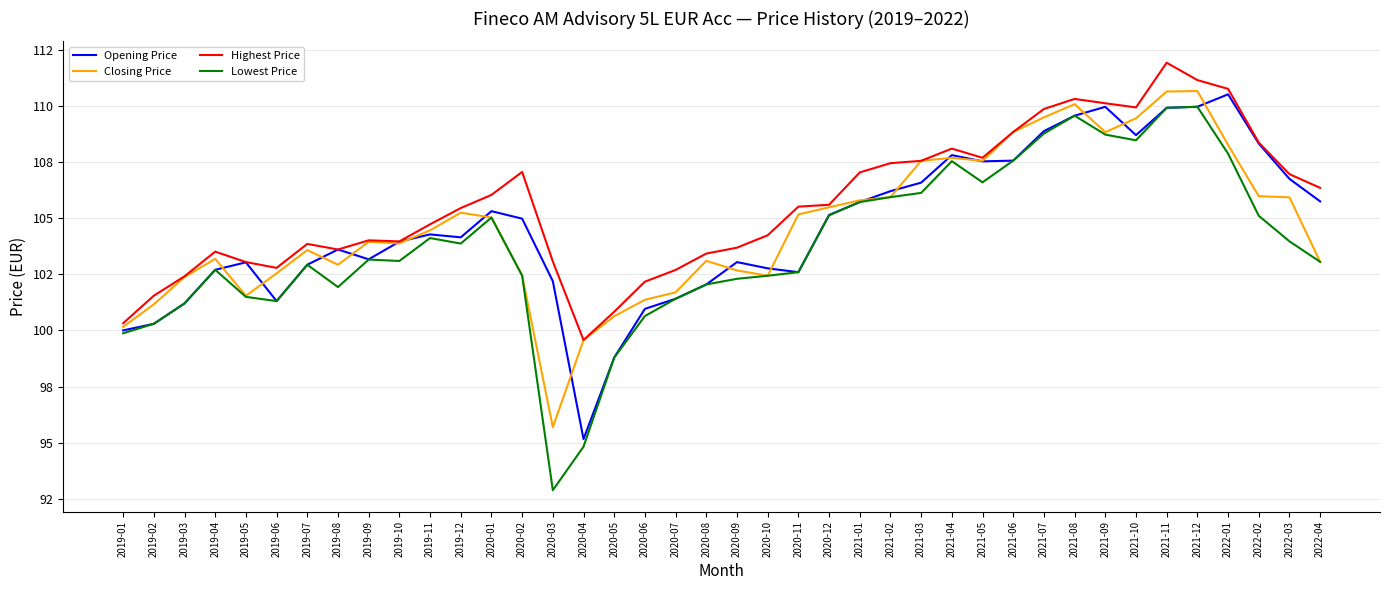

Which series has the largest range (max minus min)?

Lowest Price